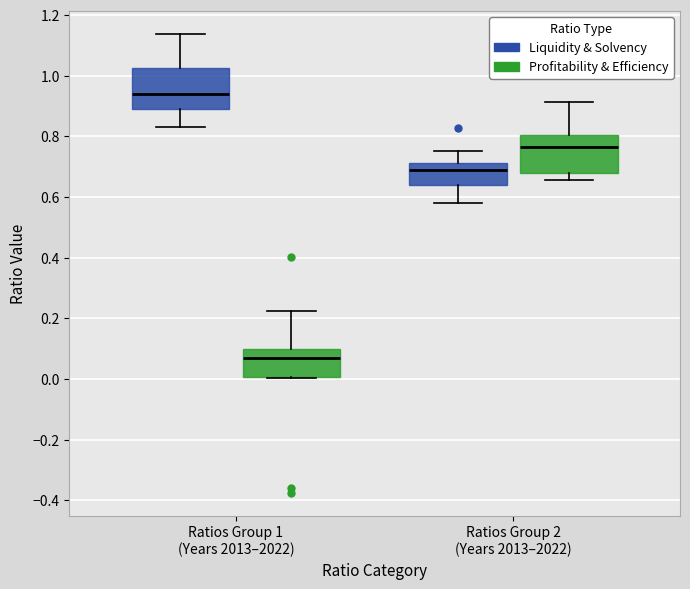

Reading left to right, read every box against the y-axis: the position of its median line, the range the box covers, and the ends of its whiskers. The values are not printed on the chart, so give them approximately, as read against the axis.

Ratios Group 1 (Years 2013–2022) (Liquidity & Solvency): median 0.94, box 0.90 to 1.02, whiskers 0.84 to 1.14
Ratios Group 1 (Years 2013–2022) (Profitability & Efficiency): median 0.06, box 0.00 to 0.10, whiskers 0.00 to 0.22
Ratios Group 2 (Years 2013–2022) (Liquidity & Solvency): median 0.68, box 0.64 to 0.72, whiskers 0.58 to 0.76
Ratios Group 2 (Years 2013–2022) (Profitability & Efficiency): median 0.76, box 0.68 to 0.80, whiskers 0.66 to 0.92